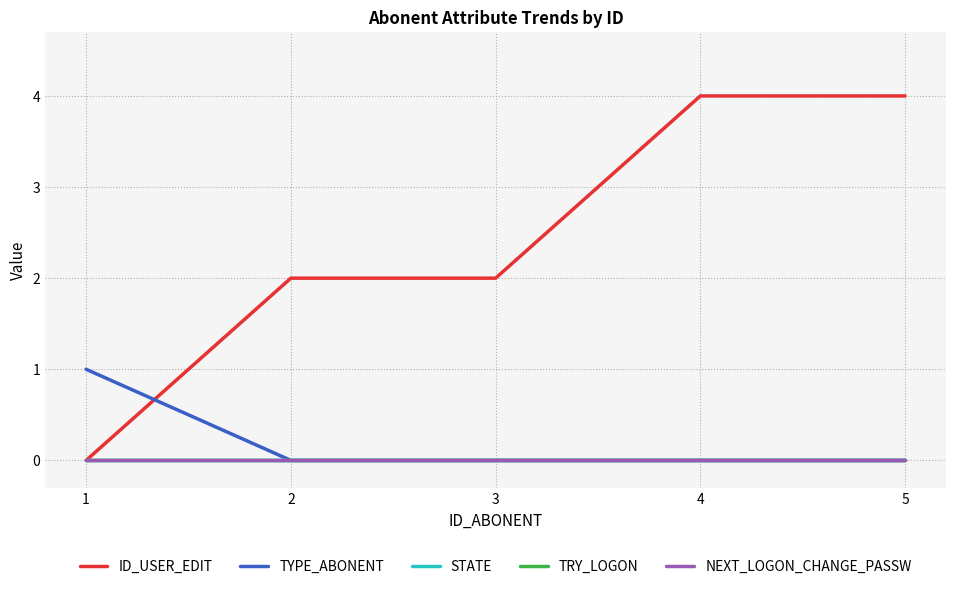

Which series has the largest total across all categories?

ID_USER_EDIT